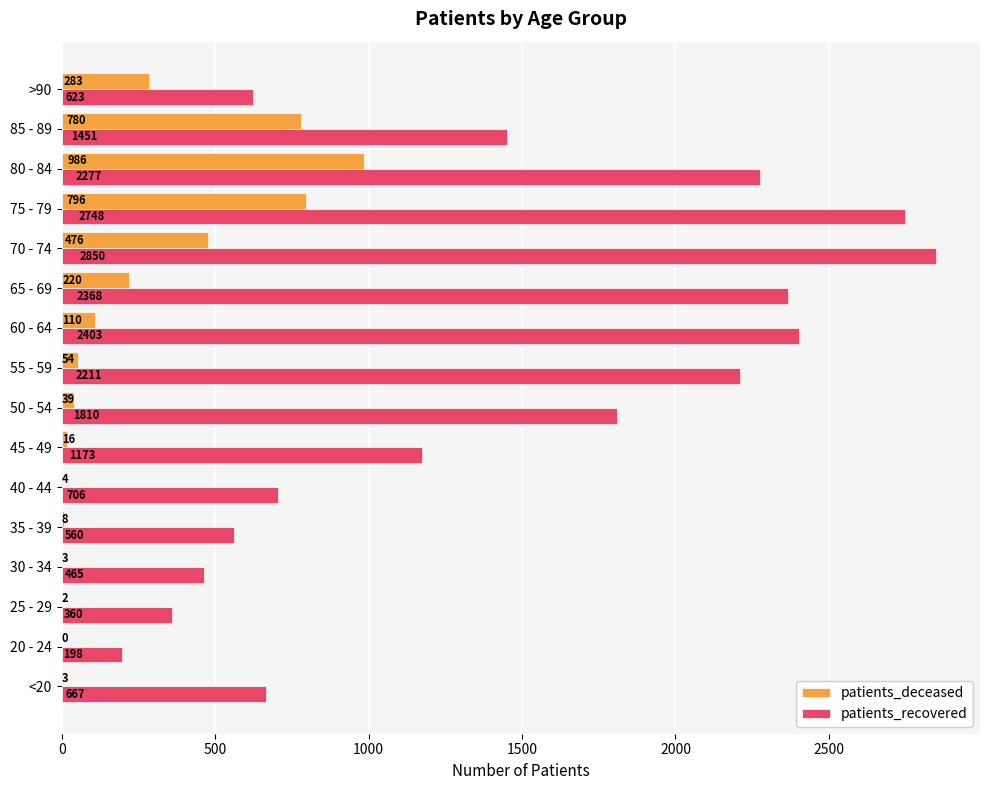

At which category does the chart reach its peak across all series?

70 - 74